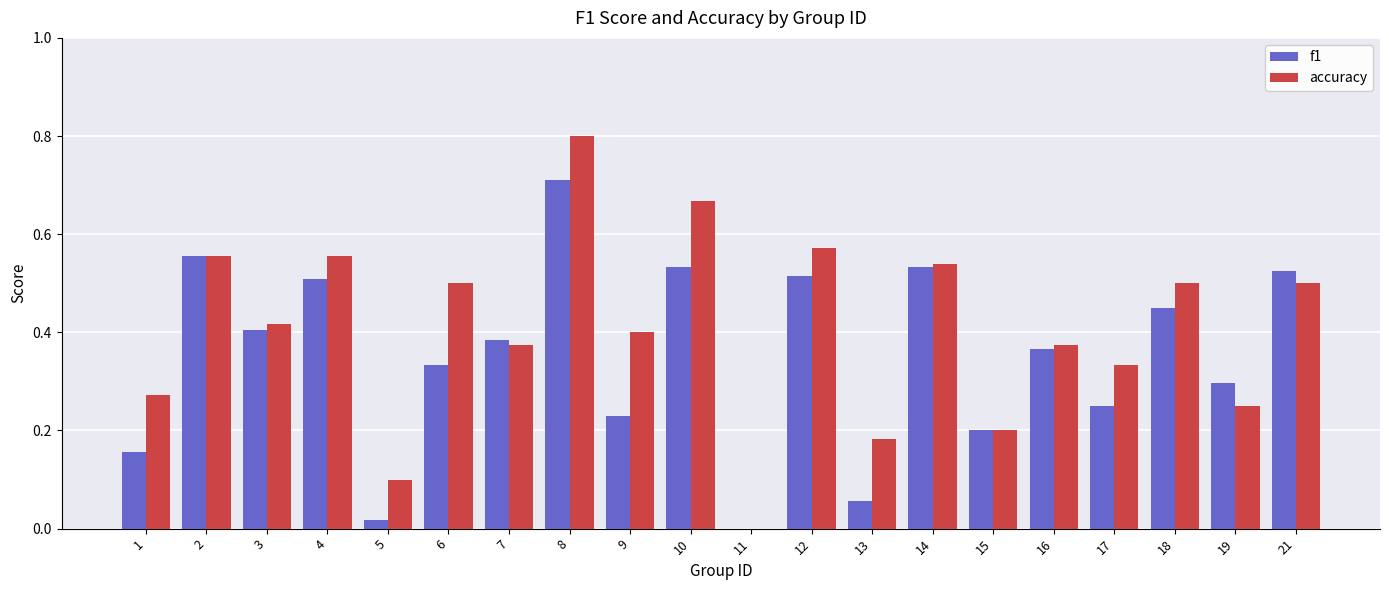

Is it true that f1 equals -0.2 at 11?

False